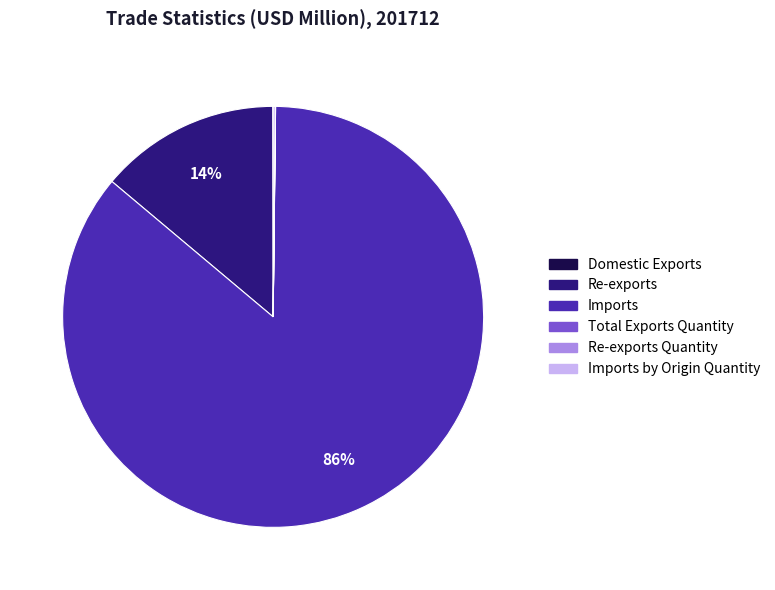

Between Re-exports and Imports, which is larger?

Imports